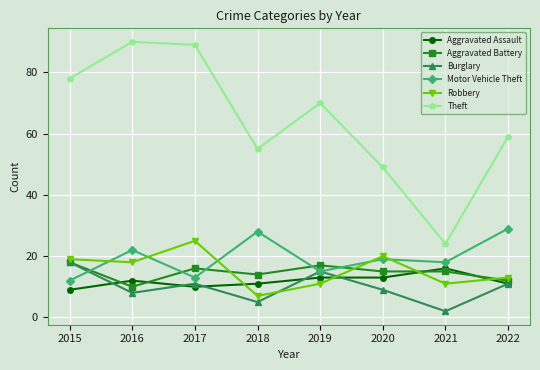

Where does the Theft series first go above 70?

2015